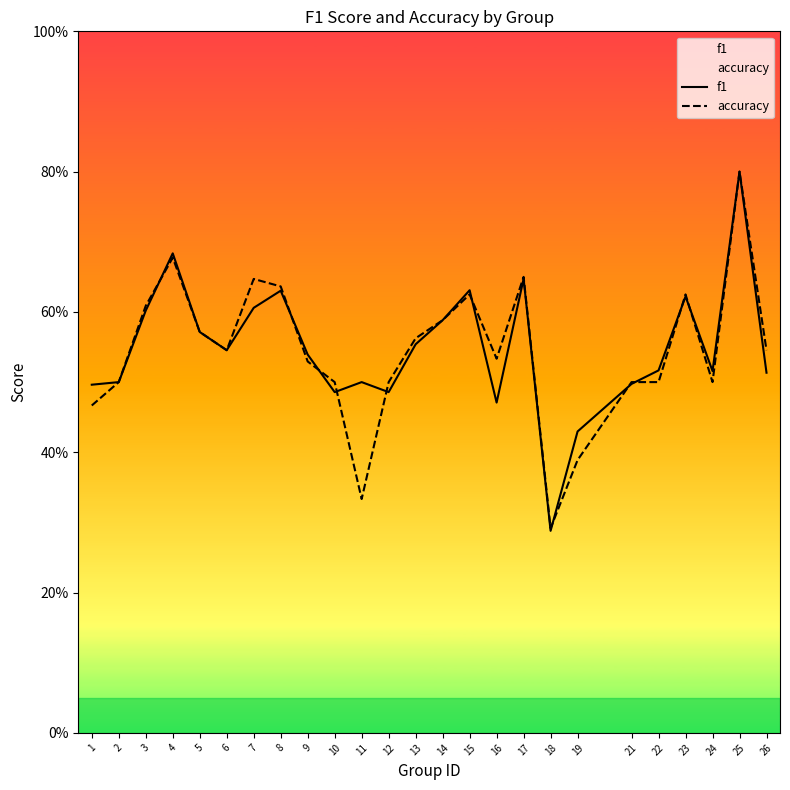

What is the value of the f1 point at the 18th from the left?

0.3